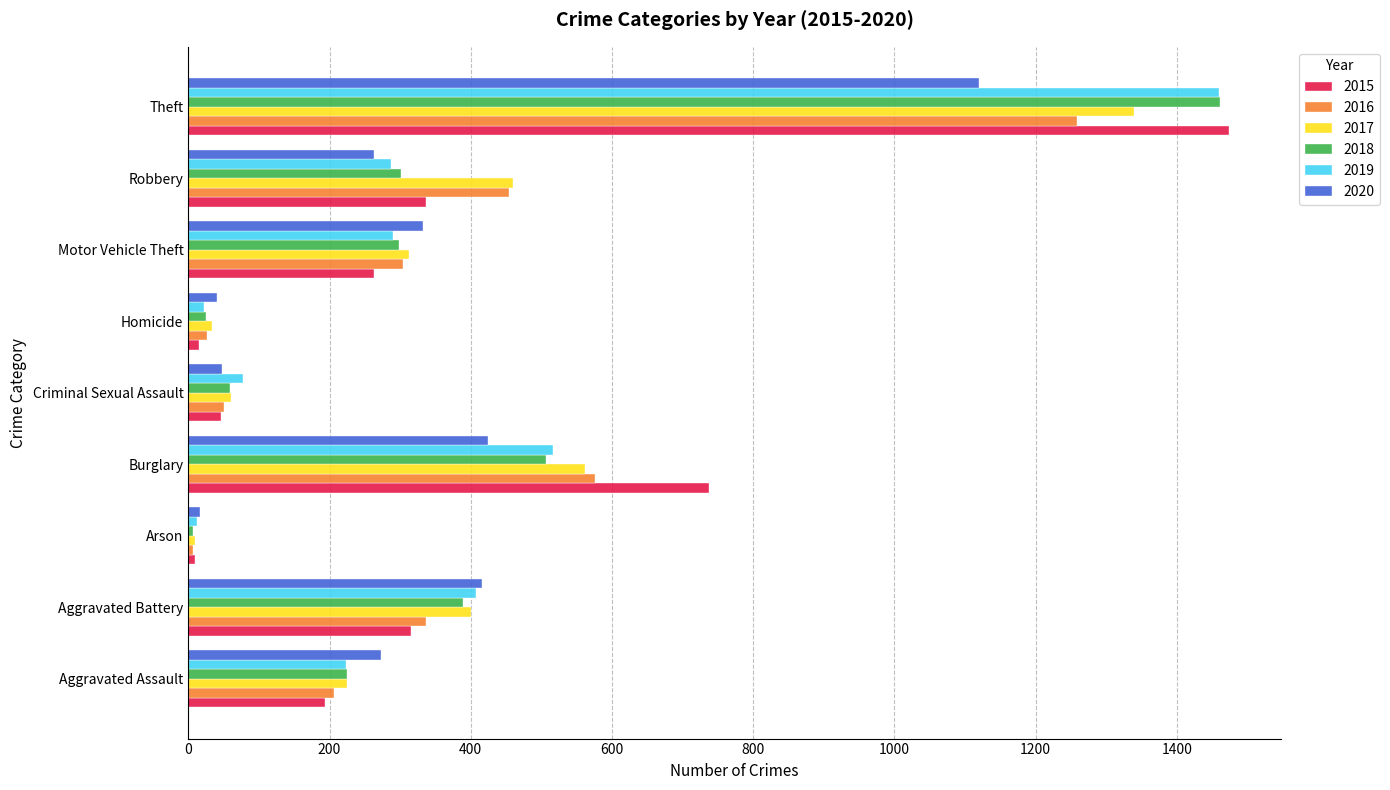

At how many categories does at least one series exceed 705?

2